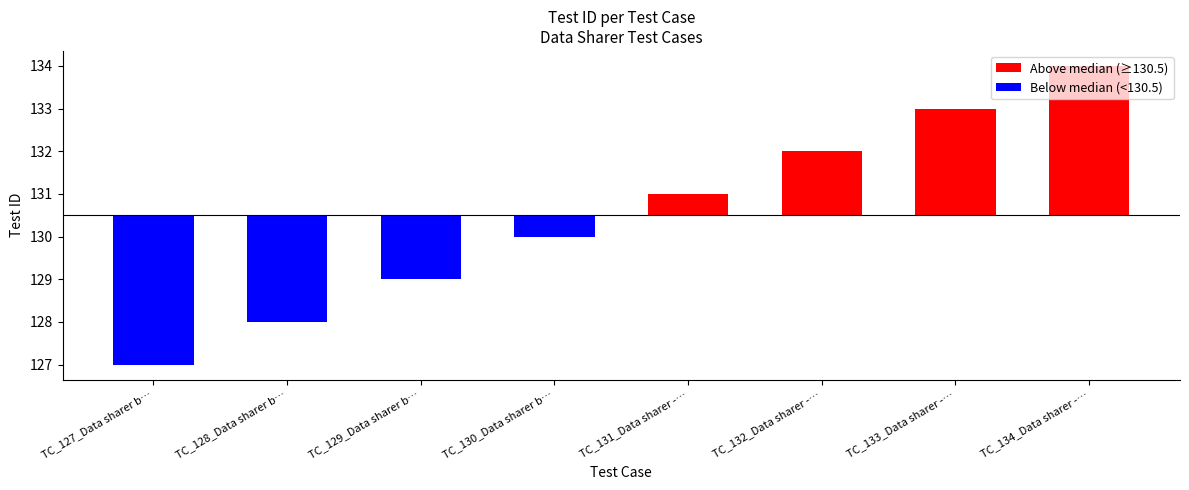

What is the difference between the maximum and minimum values?

7.0